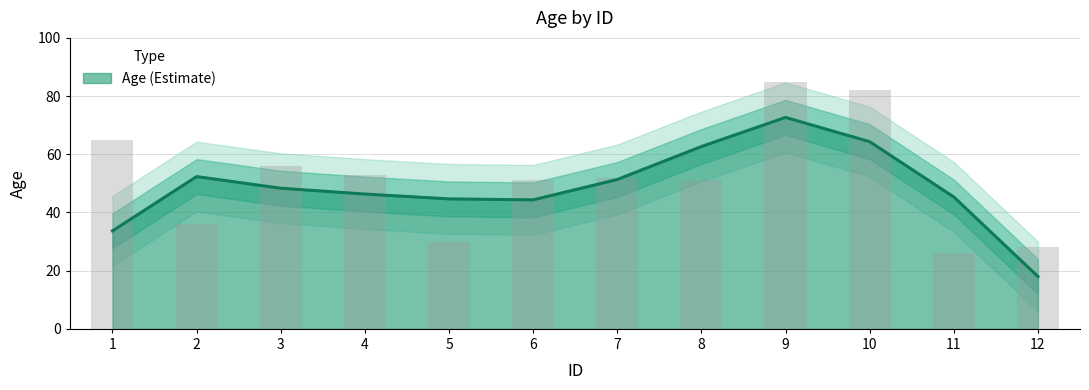

What is the average value?

51